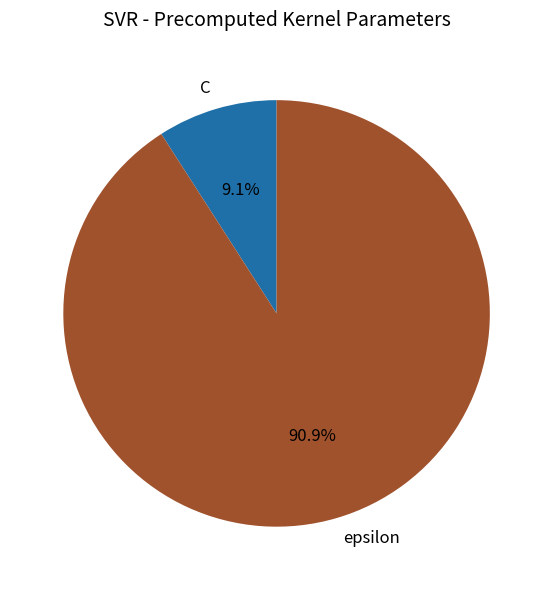

What is the largest slice in the pie chart?

epsilon